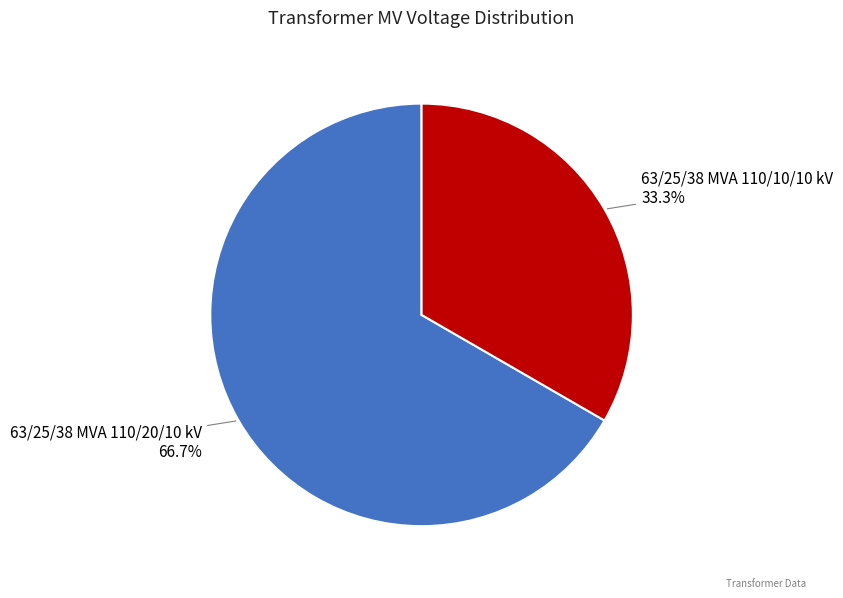

To the nearest percent, what portion does 63/25/38 MVA 110/20/10 kV represent?

67%